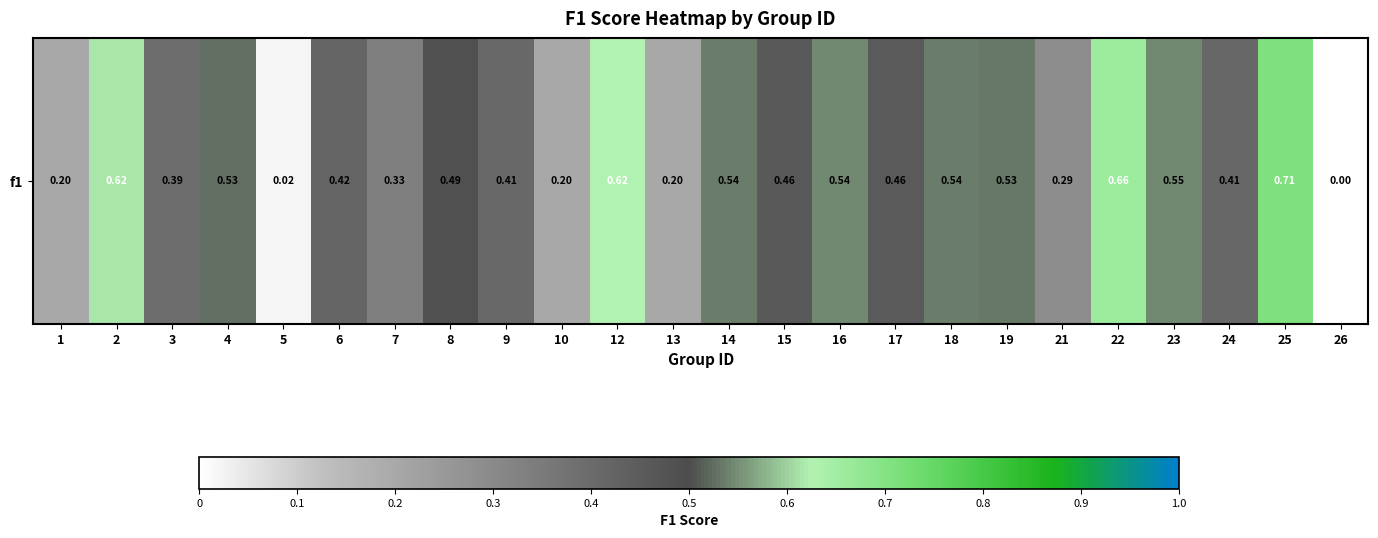

Reading left to right, transcribe all the data shown in this chart.

0.2	0.6	0.4	0.5	0.0	0.4	0.3	0.5	0.4	0.2	0.6	0.2	0.5	0.5	0.5	0.5	0.5	0.5	0.3	0.7	0.5	0.4	0.7	0.0